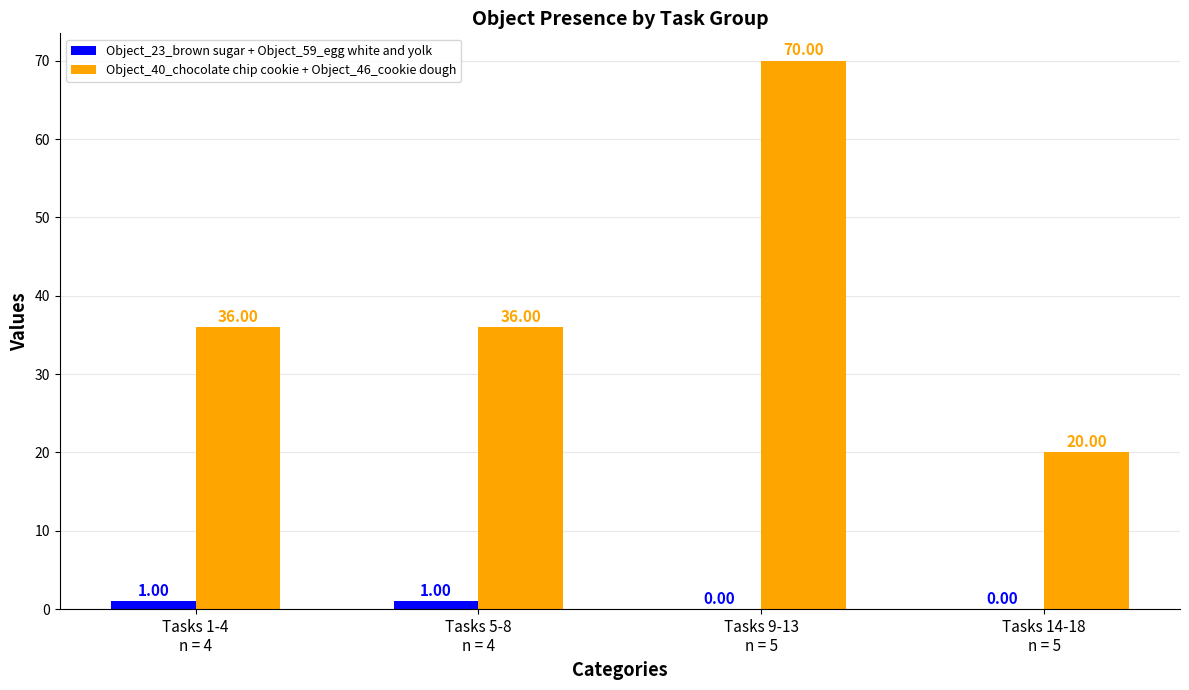

What are all the series names shown in the legend?

Object_23_brown sugar + Object_59_egg white and yolk, Object_40_chocolate chip cookie + Object_46_cookie dough